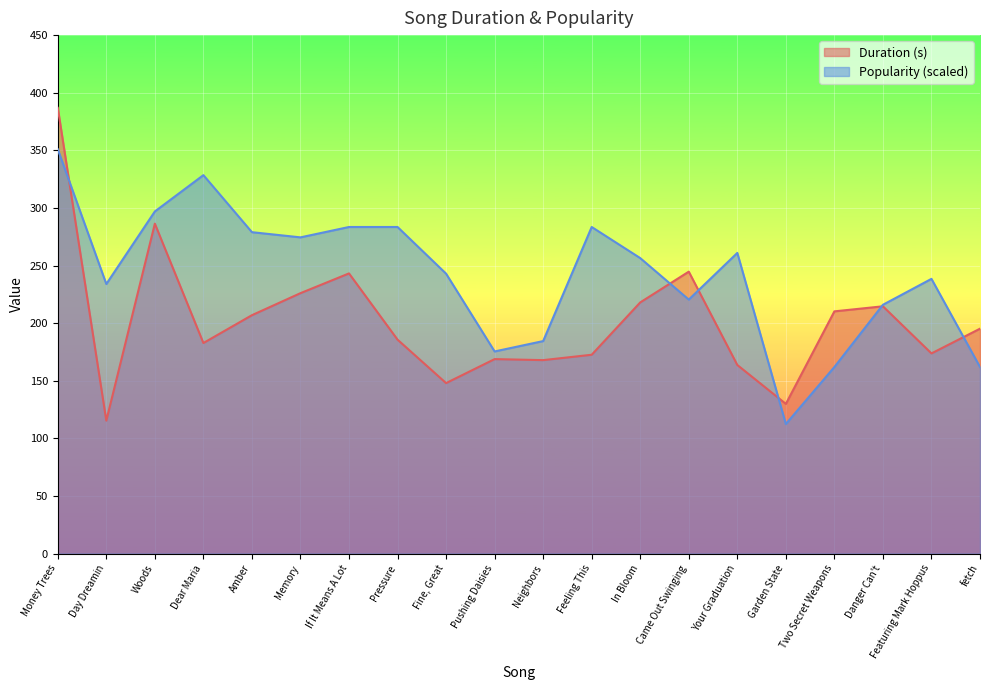

Rank the series at Pushing Daisies from lowest to highest value.

Duration (s), Popularity (scaled)